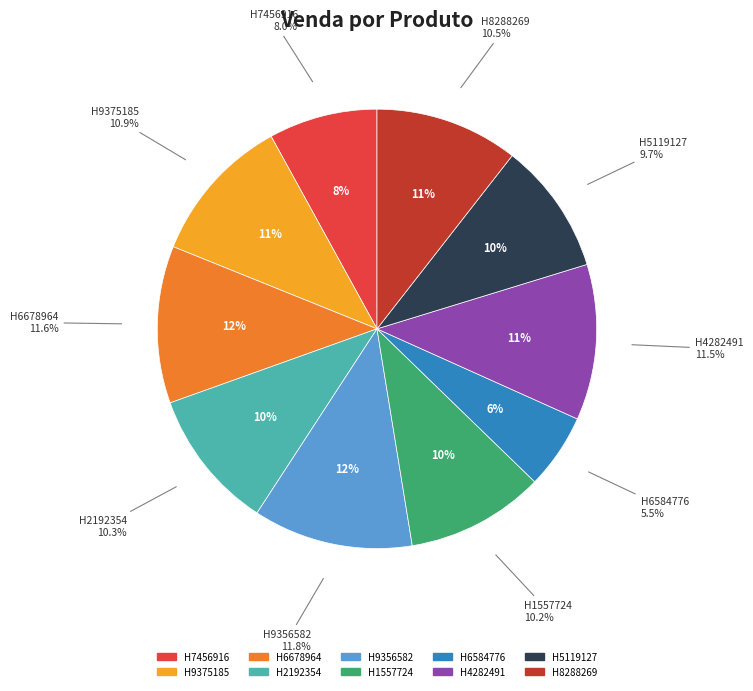

What is the change in value from H9375185 to H4282491?

+2055